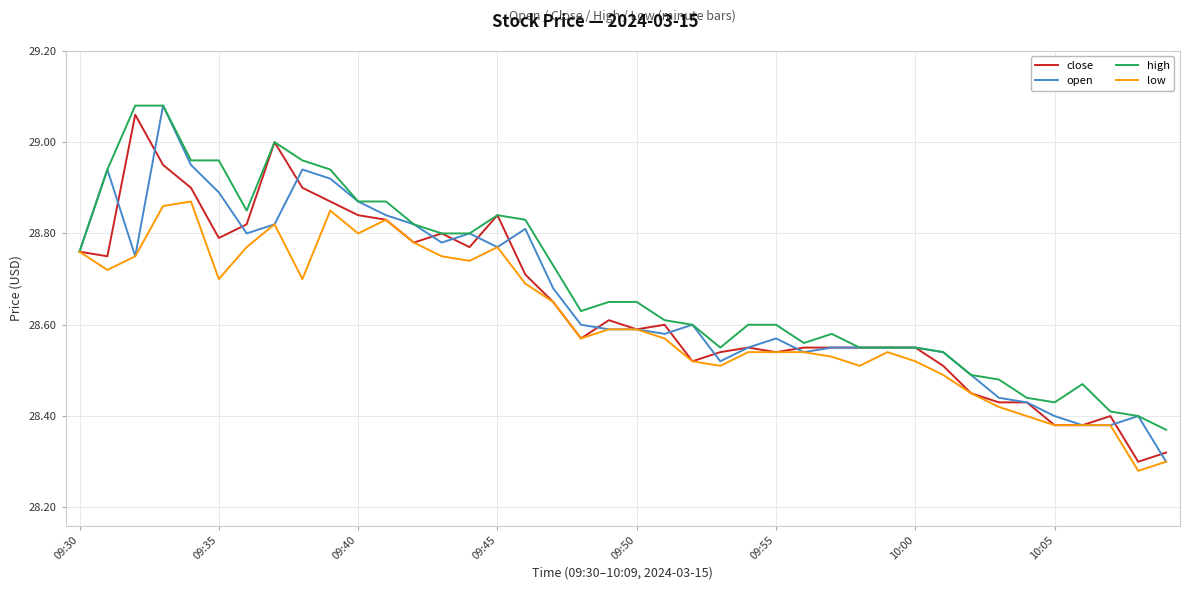

What are all the series names shown in the legend?

close, open, high, low